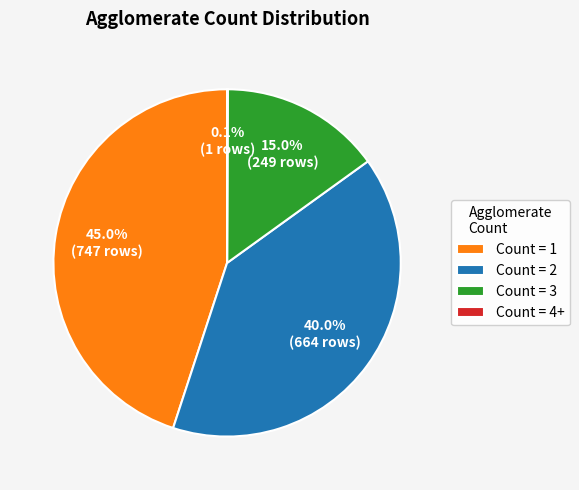

Which category has the biggest portion of the pie?

Count = 1